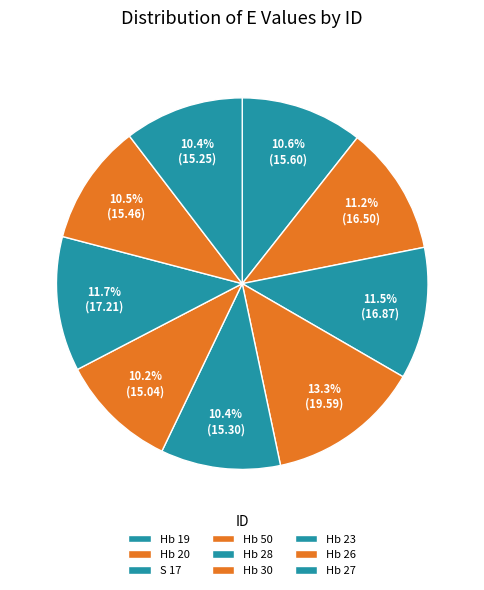

Does S 17 account for over 50% of the chart?

No